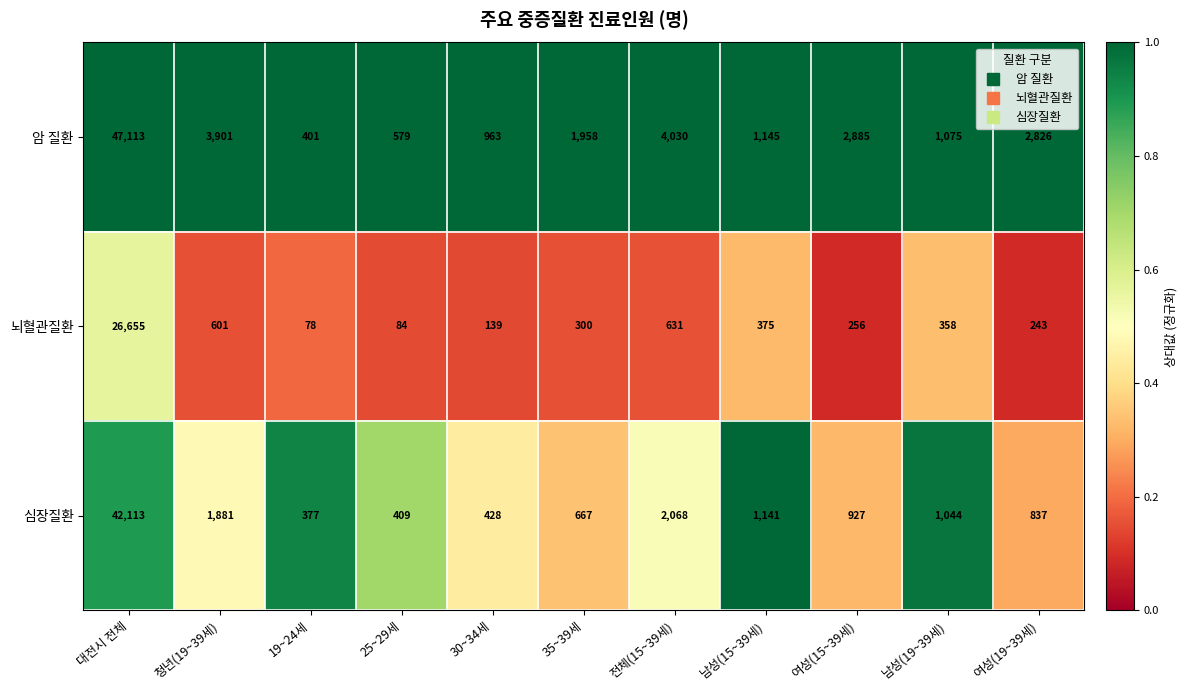

Where is 뇌혈관질환 nearest to the value 13366?

전체(15~39세)